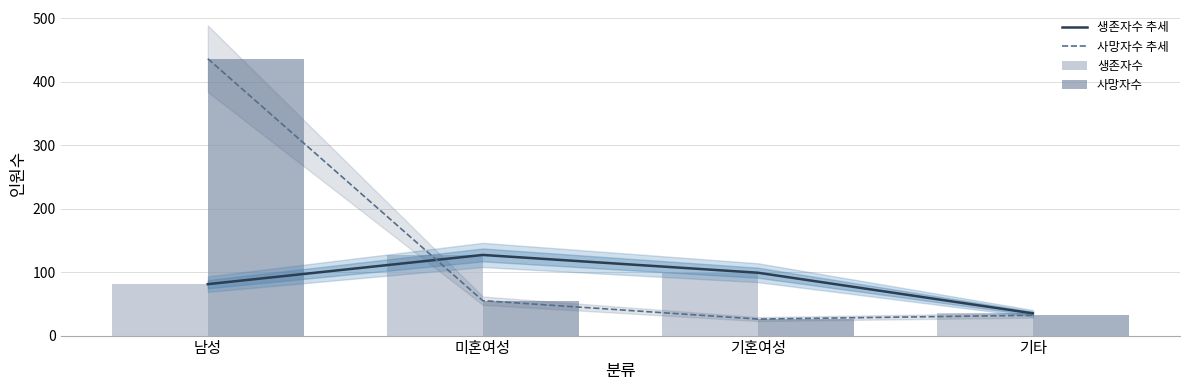

What is the smallest value displayed?

26